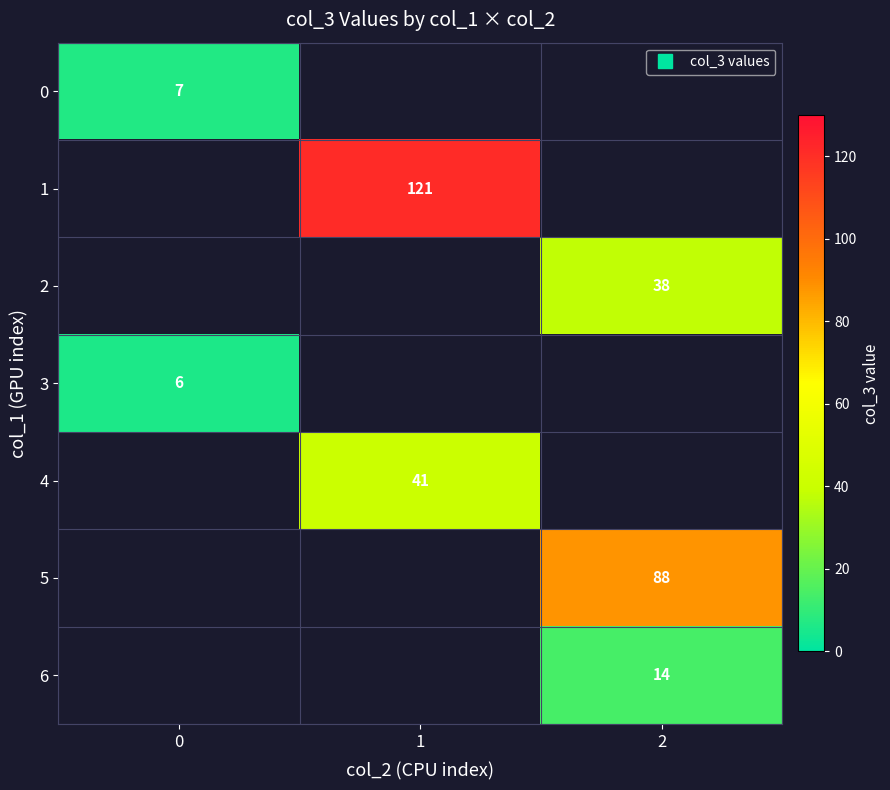

How many positive values does the 6 series have?

1